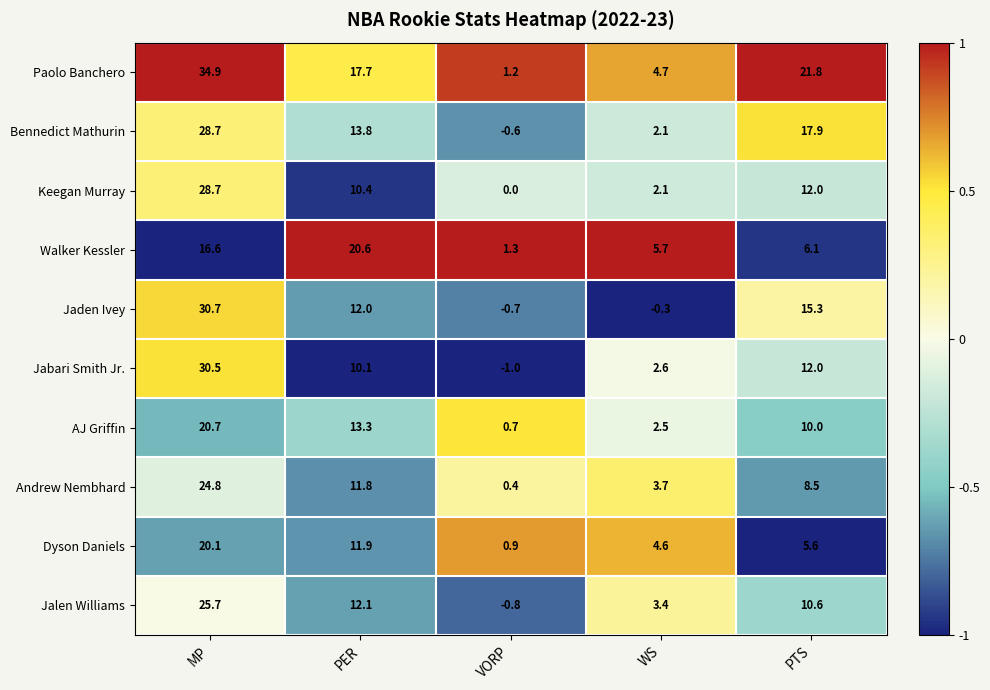

What is the difference between the second highest and minimum values in the AJ Griffin series?

12.6